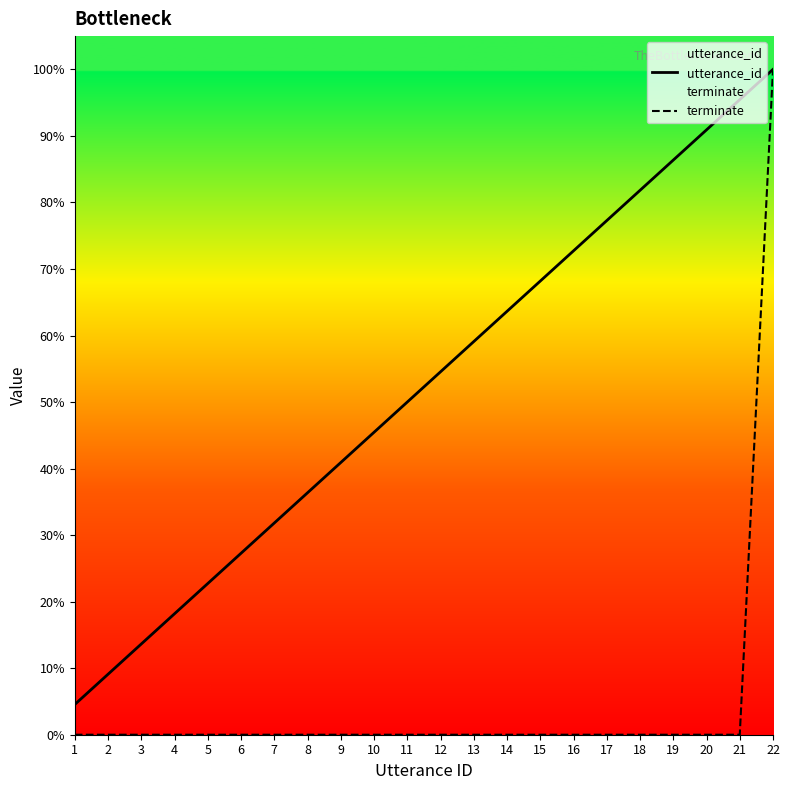

List the series in order of their peak value, highest first.

utterance_id, terminate